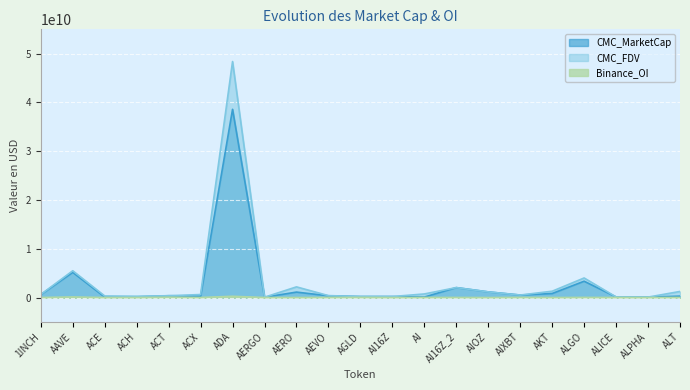

The Binance_OI series shows 3742839.0 at AKT. True or false?

True